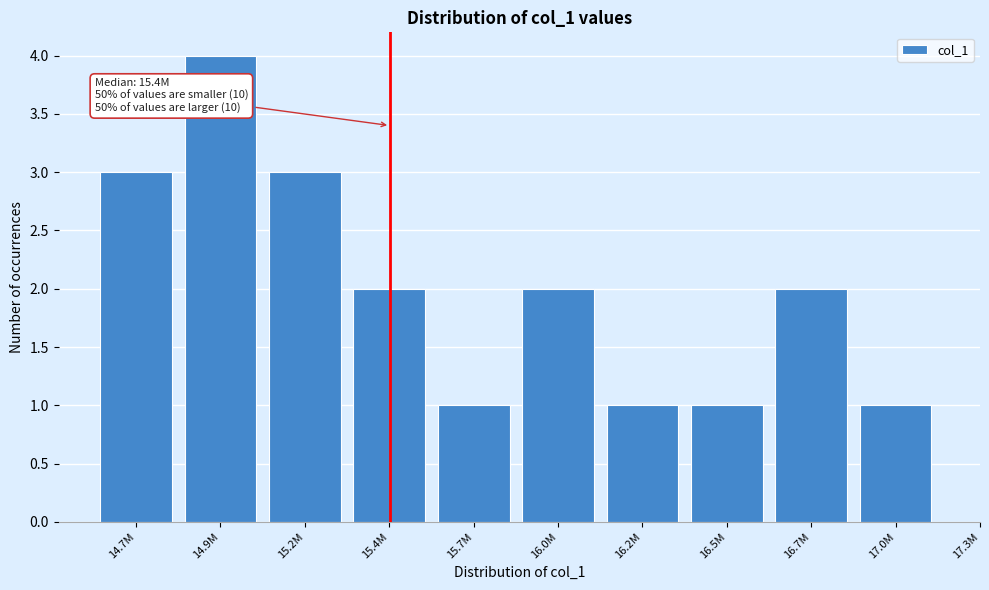

Reading left to right, what are all the values shown in this chart?

3	4	3	2	1	2	1	1	2	1